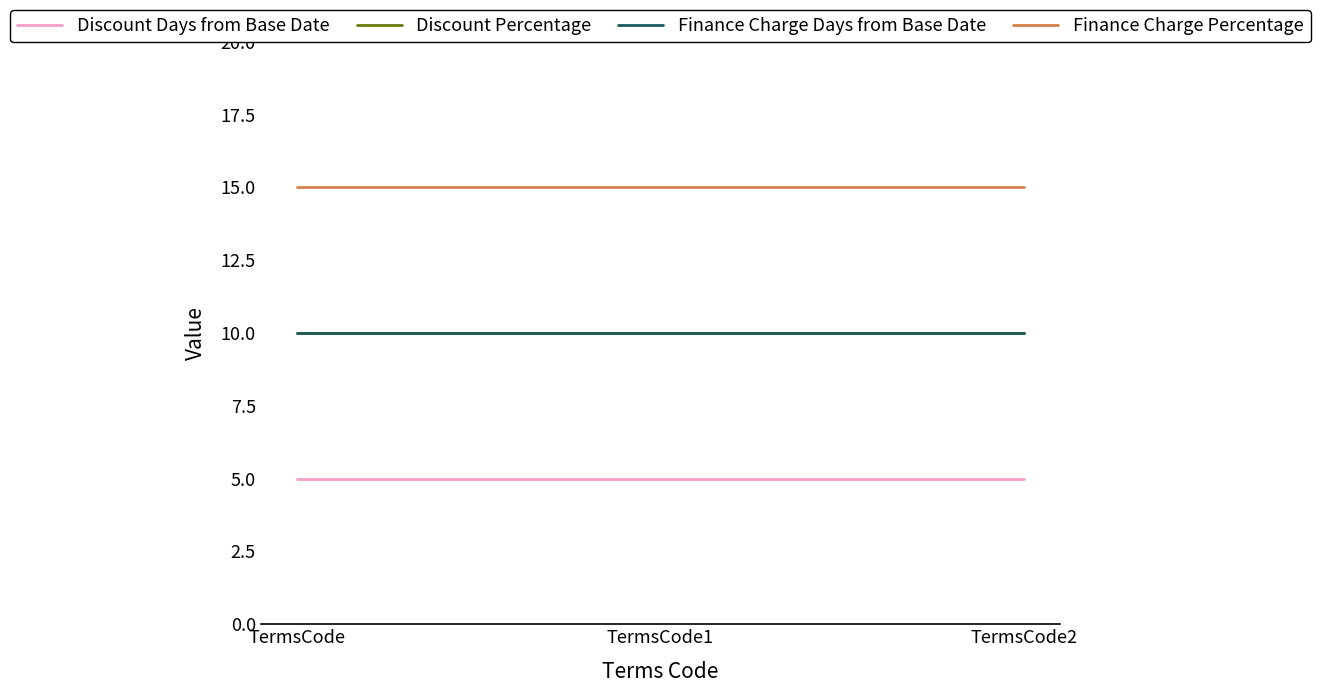

Is the value of Discount Days from Base Date at TermsCode1 greater than the value of Discount Percentage at TermsCode?

No